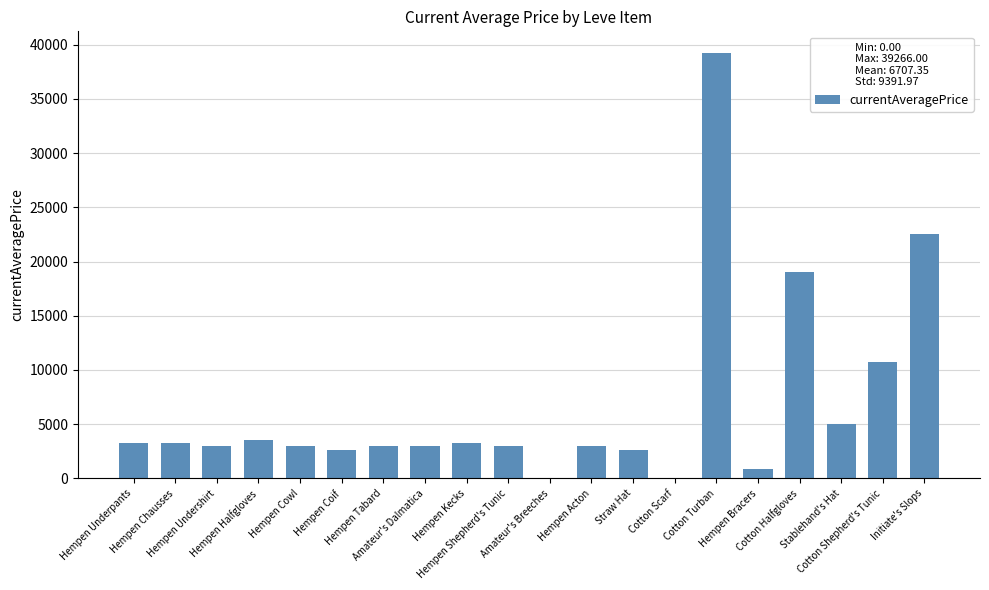

At which label is the value closest to 19633?

Cotton Halfgloves